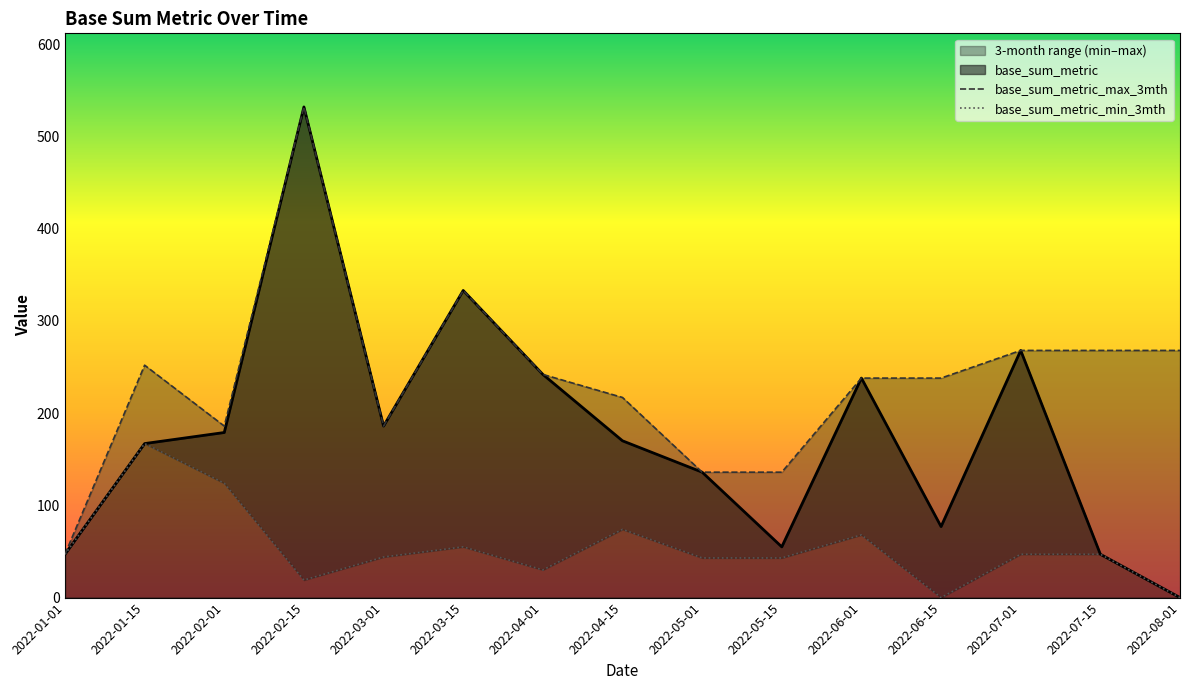

What is the highest value of the base_sum_metric series?

532